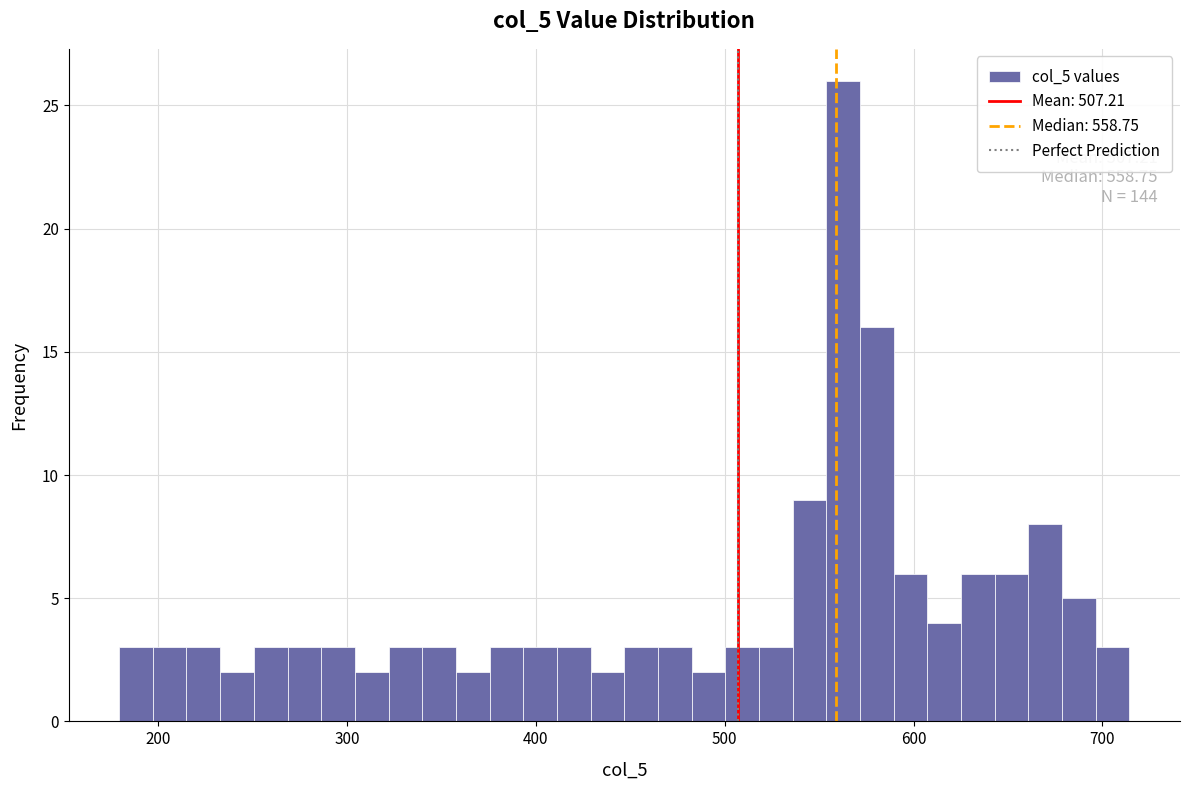

Read against the x-axis, roughly where is the centre of the tallest bar?

560